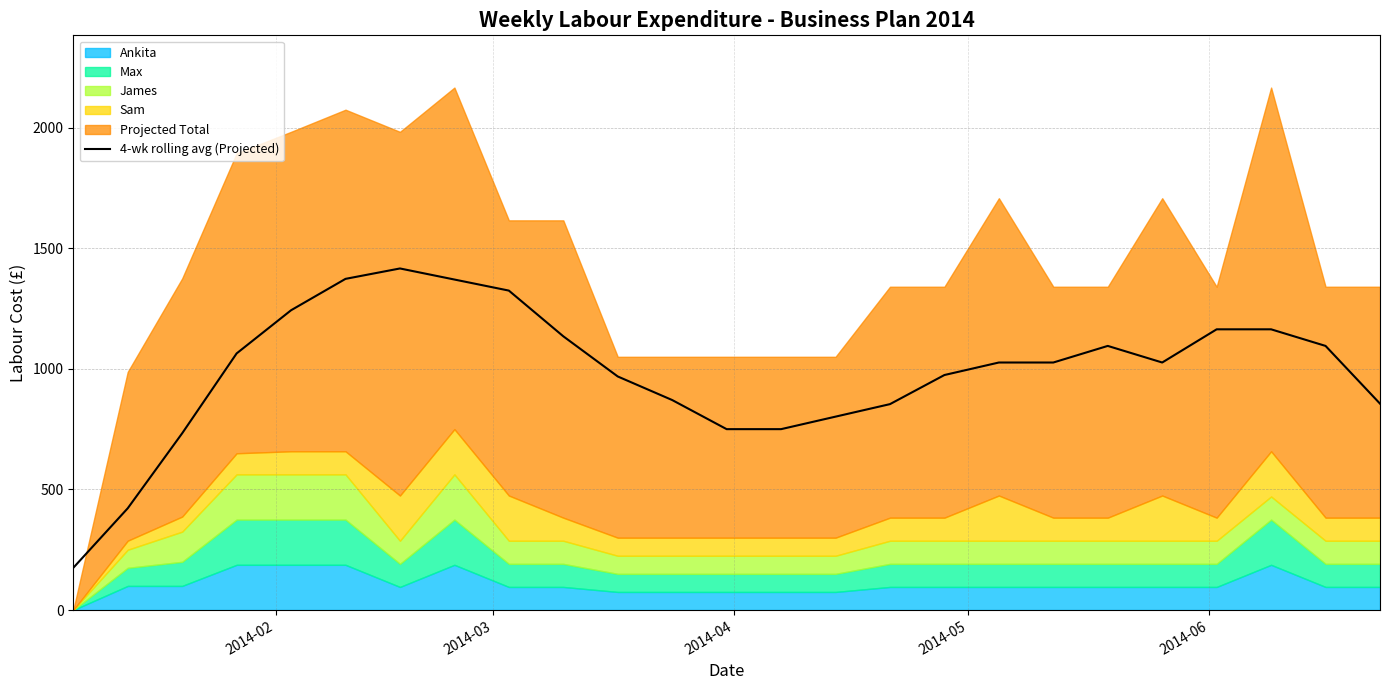

How many points are lower than both their immediate neighbors (excluding endpoints)?

1